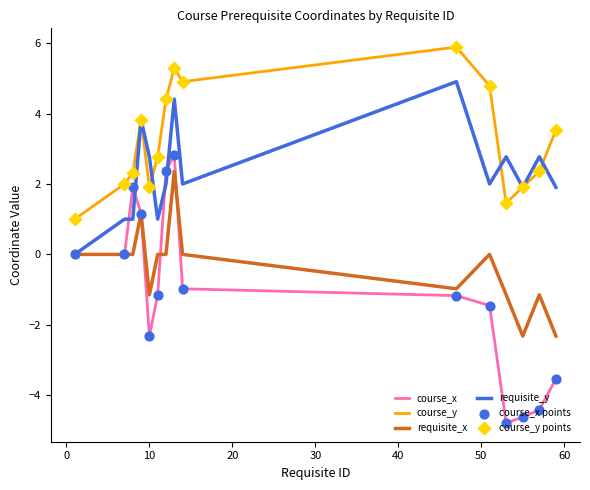

True or false: course_x and course_y intersect in this chart.

False